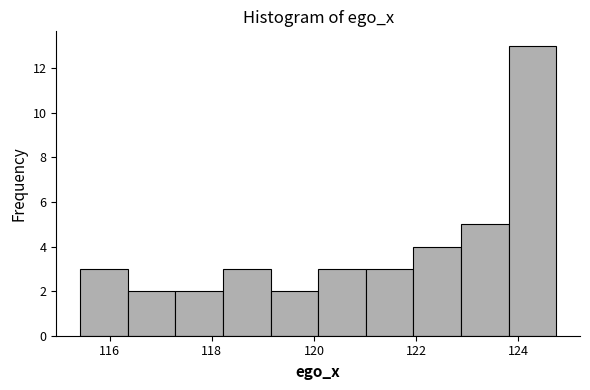

What is the height of the bar covering 118.2 to 119.2 on the x-axis? Neither the bar edges nor the heights are printed on the chart, so give them approximately, as read against the axes.

3